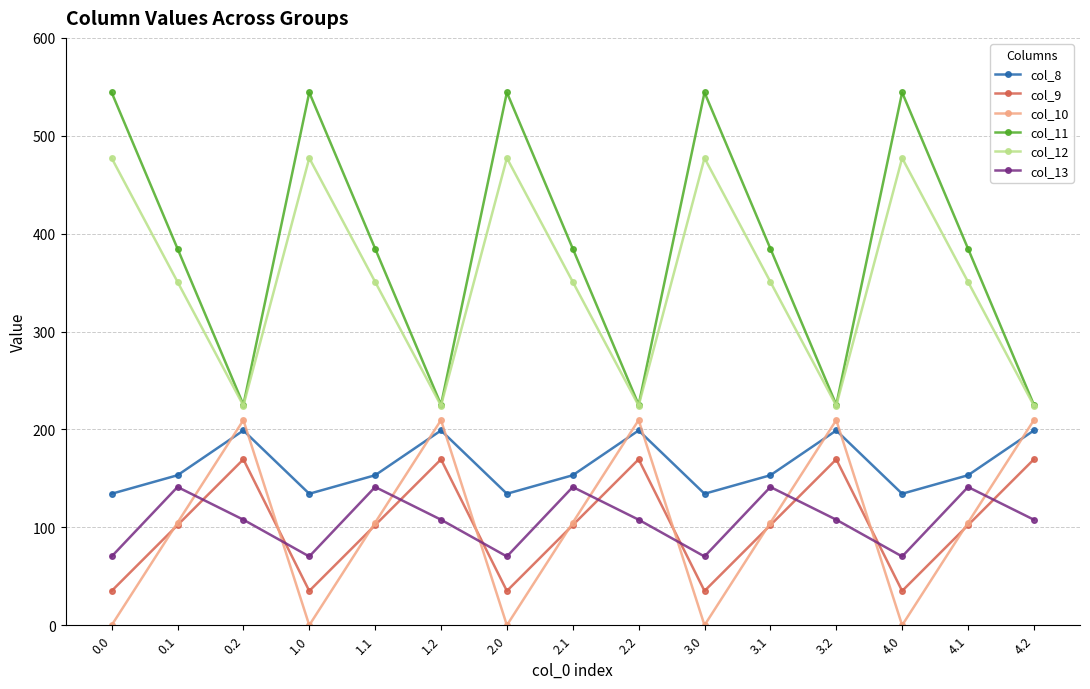

Reading left to right, extract all data points from this chart.

col_8: 0.0=134.3	0.1=153.2	0.2=199.0	1.0=134.3	1.1=153.2	1.2=199.0	2.0=134.3	2.1=153.2	2.2=199.0	3.0=134.3	3.1=153.2	3.2=199.0	4.0=134.3	4.1=153.2	4.2=199.0
col_9: 0.0=35.0	0.1=102.3	0.2=169.5	1.0=35.0	1.1=102.3	1.2=169.5	2.0=35.0	2.1=102.3	2.2=169.5	3.0=35.0	3.1=102.3	3.2=169.5	4.0=35.0	4.1=102.3	4.2=169.5
col_10: 0.0=0.0	0.1=104.8	0.2=209.6	1.0=0.0	1.1=104.8	1.2=209.6	2.0=0.0	2.1=104.8	2.2=209.6	3.0=0.0	3.1=104.8	3.2=209.6	4.0=0.0	4.1=104.8	4.2=209.6
col_11: 0.0=544.3	0.1=384.7	0.2=225.2	1.0=544.3	1.1=384.7	1.2=225.2	2.0=544.3	2.1=384.7	2.2=225.2	3.0=544.3	3.1=384.7	3.2=225.2	4.0=544.3	4.1=384.7	4.2=225.2
col_12: 0.0=477.2	0.1=350.8	0.2=224.3	1.0=477.2	1.1=350.8	1.2=224.3	2.0=477.2	2.1=350.8	2.2=224.3	3.0=477.2	3.1=350.8	3.2=224.3	4.0=477.2	4.1=350.8	4.2=224.3
col_13: 0.0=70.2	0.1=141.2	0.2=107.8	1.0=70.2	1.1=141.2	1.2=107.8	2.0=70.2	2.1=141.2	2.2=107.8	3.0=70.2	3.1=141.2	3.2=107.8	4.0=70.2	4.1=141.2	4.2=107.8